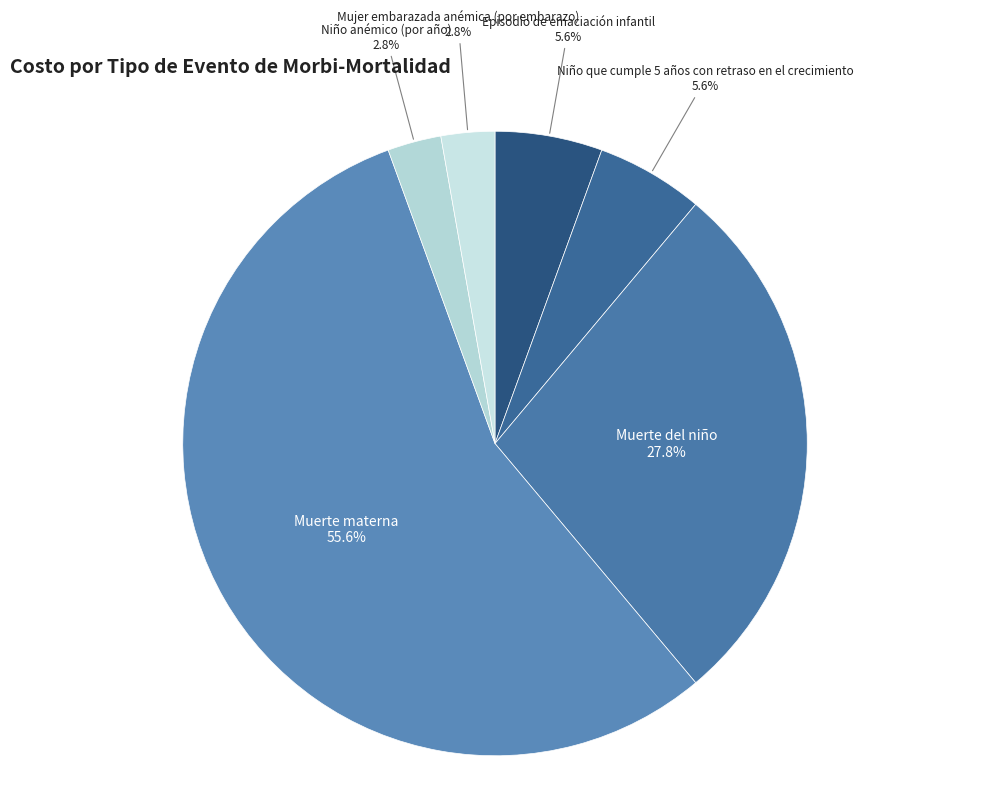

What is the ratio of the value at Niño anémico (por año) to the value at Episodio de emaciación infantil?

0.5